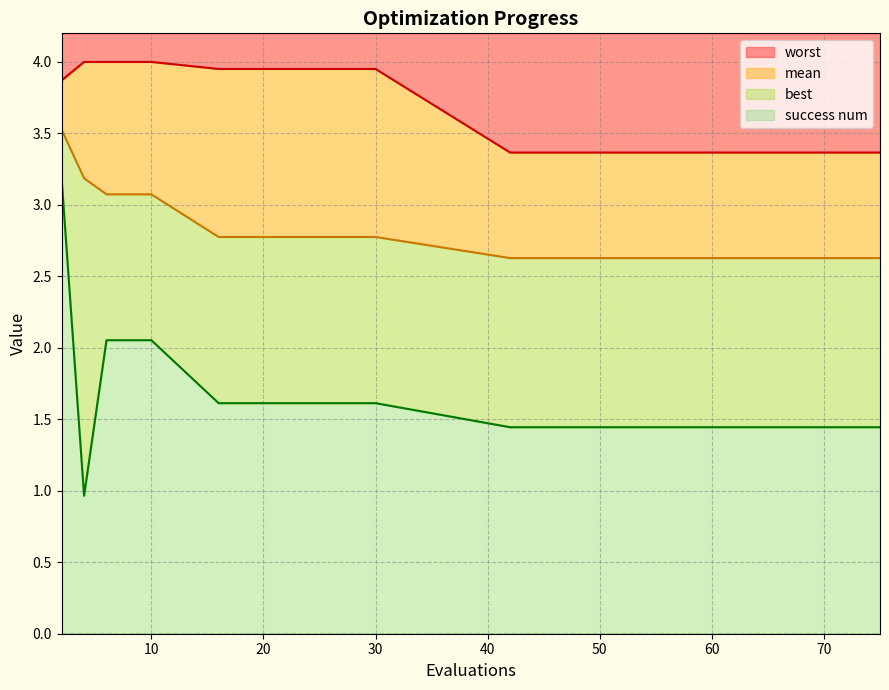

True or false: best and mean cross at least once.

False